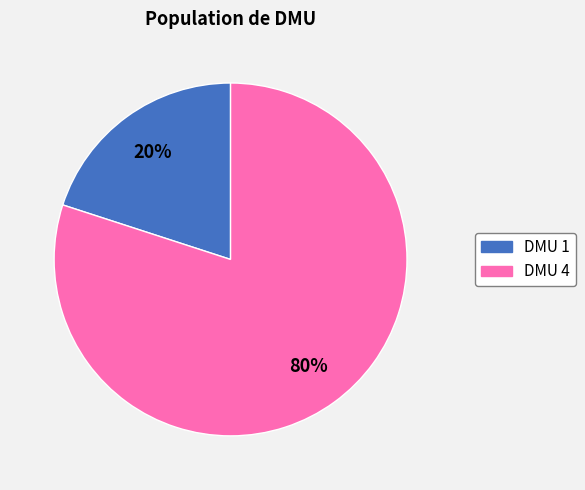

To the nearest percent, what is the difference between the largest and smallest slice percentages?

60%